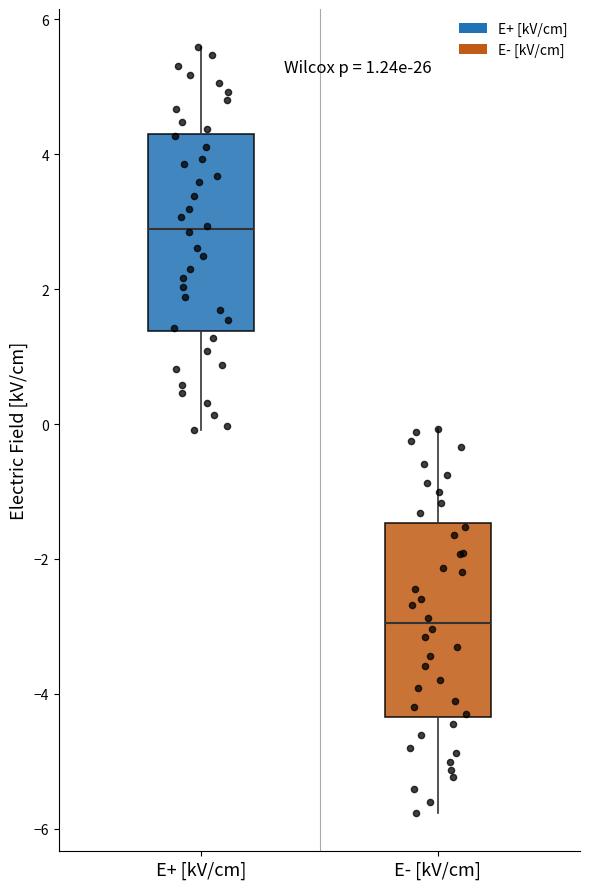

Which box's median line is the lowest?

E- [kV/cm]